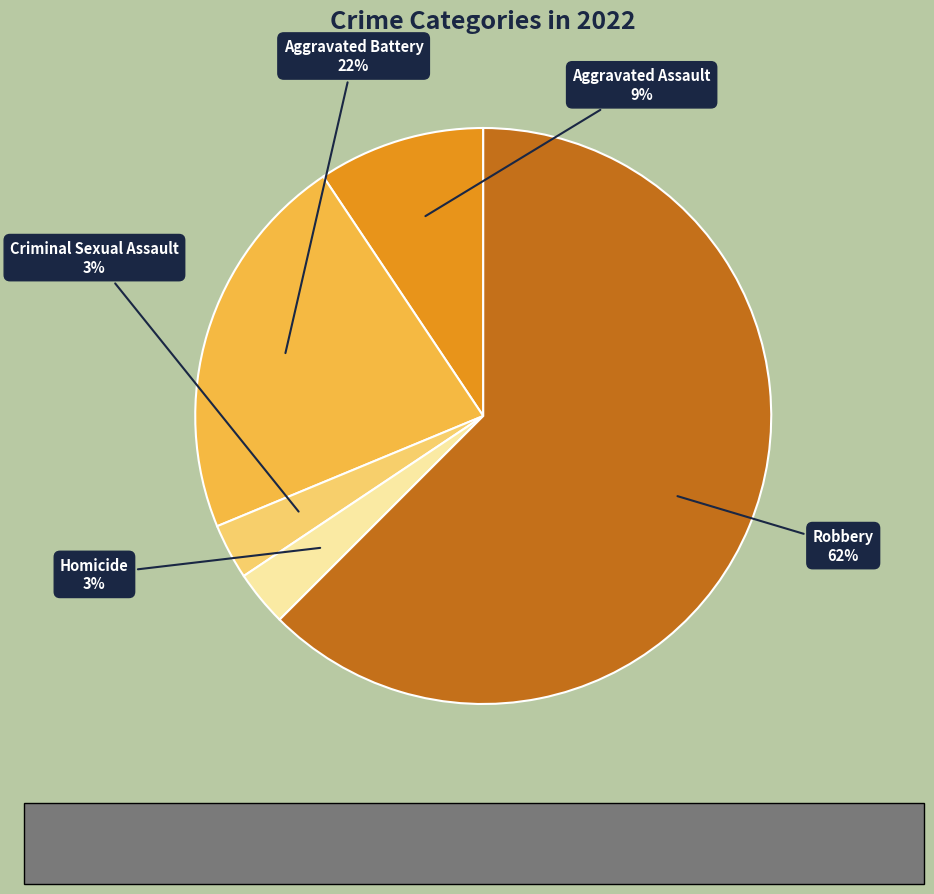

Is there a majority slice in this chart?

Yes